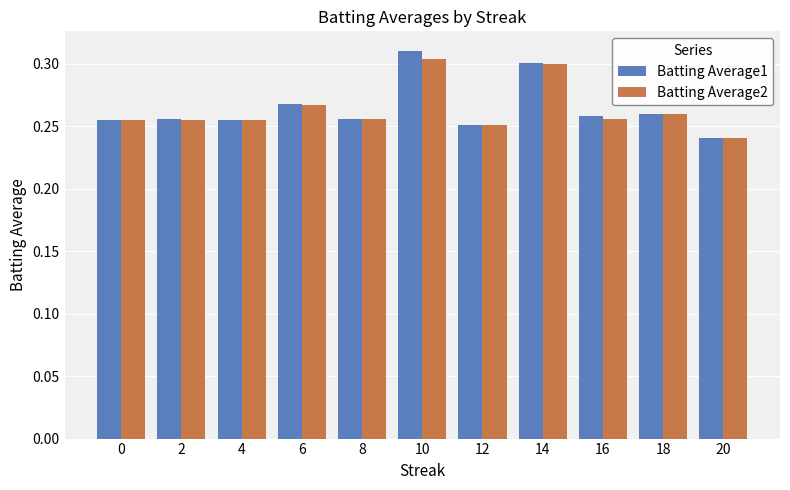

Rank the series by their maximum value, from lowest to highest.

Batting Average2, Batting Average1